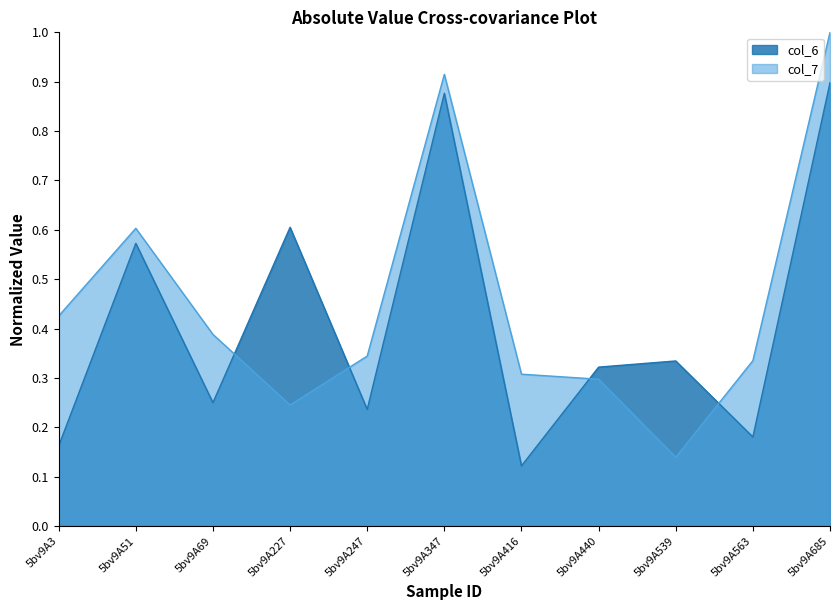

Which series ends up on top after the final intersection of col_7 and col_6?

col_7